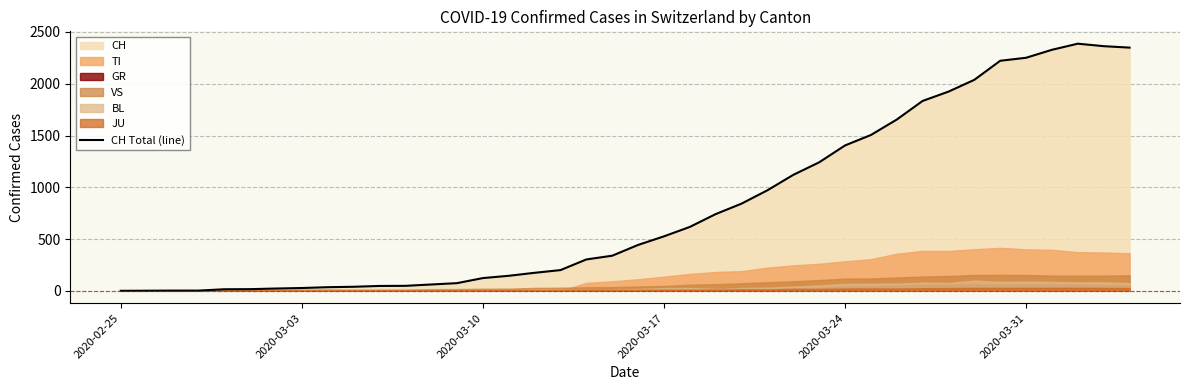

Reading left to right, extract all data points from this chart.

0	1	2	2	15	16	22	27	35	39	47	48	61	74	123	145	174	200	303	339	443	526	617	741	842	971	1120	1241	1404	1505	1654	1834	1924	2038	2222	2251	2328	2387	2363	2349